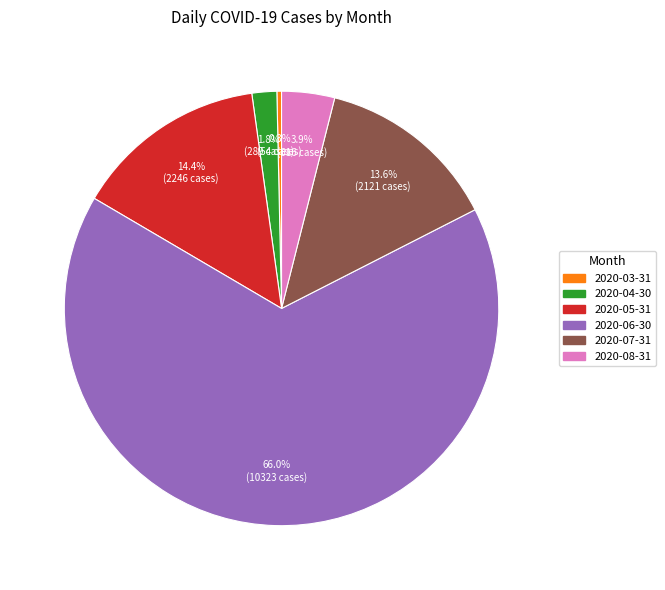

To the nearest percent, what is the average slice percentage?

17%